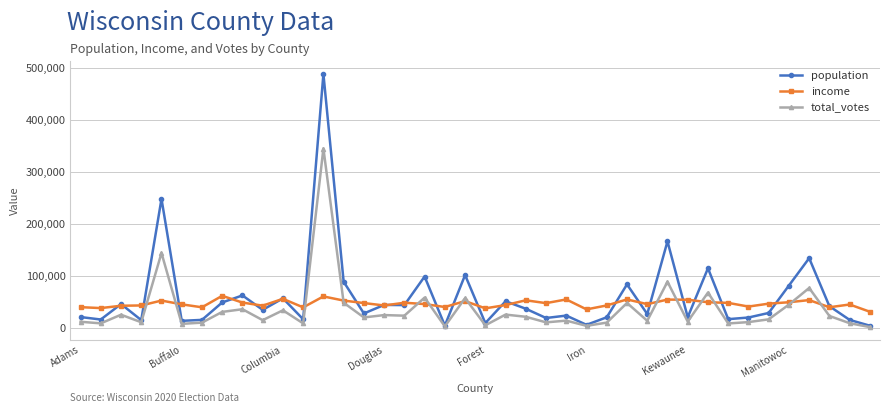

What is the difference between the second highest and second lowest values in the population series?

243584